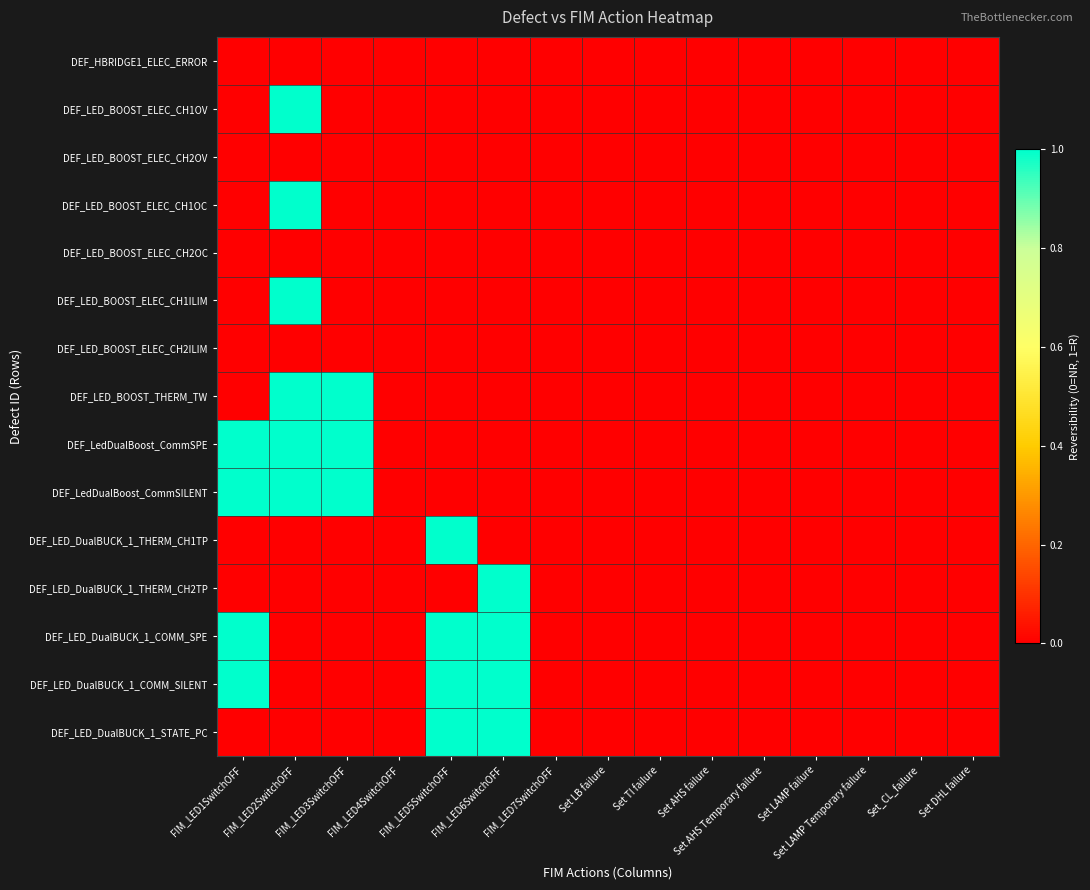

At which category is the sum across all series the highest?

FIM_LED2SwitchOFF